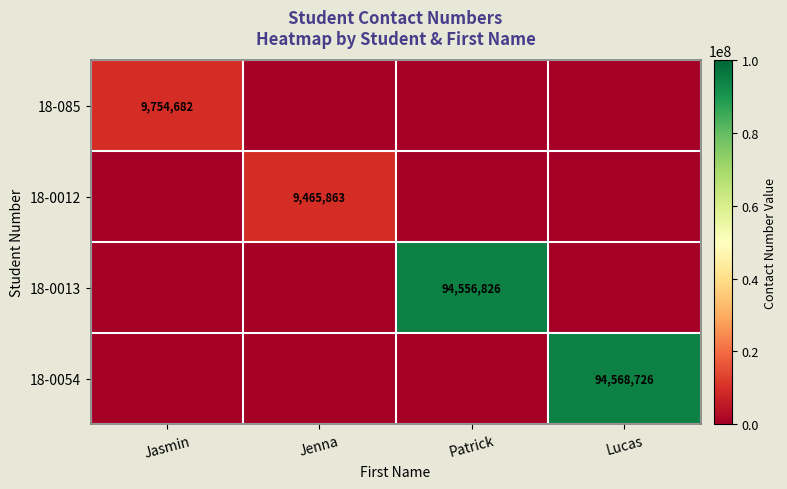

What is the highest value of the 18-0013 series?

94556826